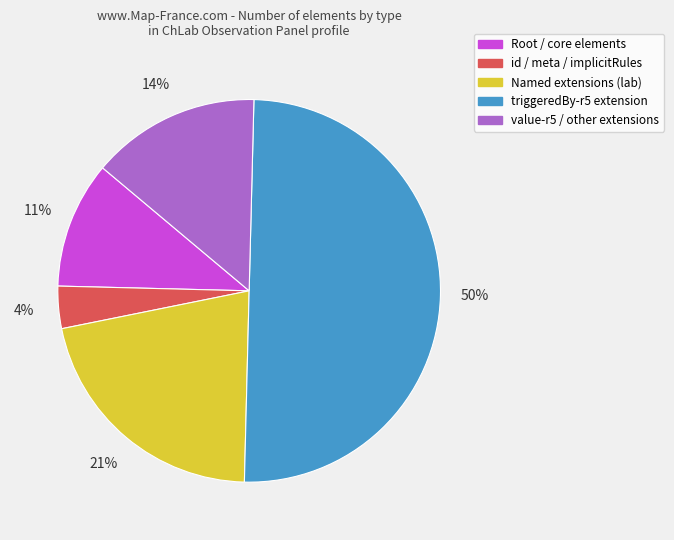

To the nearest percent, what is the average slice percentage?

20%